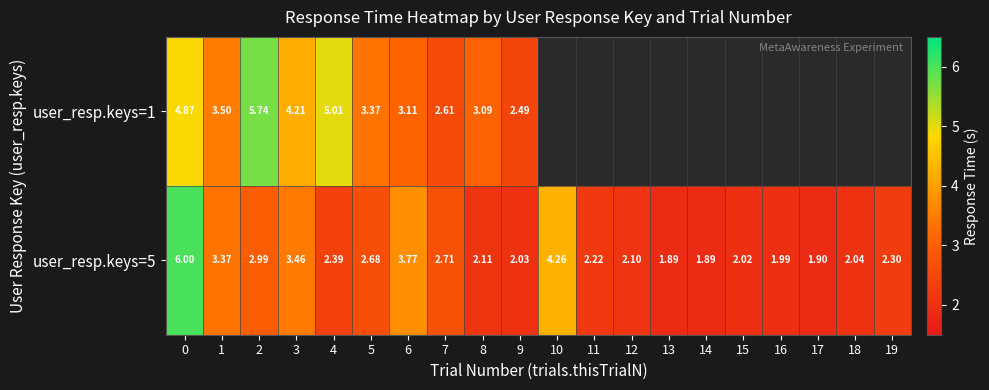

Is the value of user_resp.keys=1 at 2 greater than the value of user_resp.keys=5 at 10?

Yes